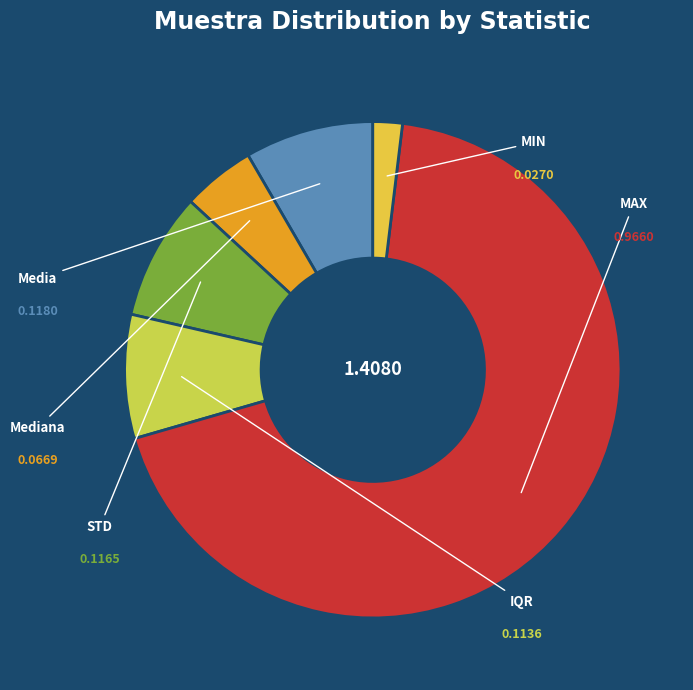

What is the change in value from Media to MIN?

-0.1